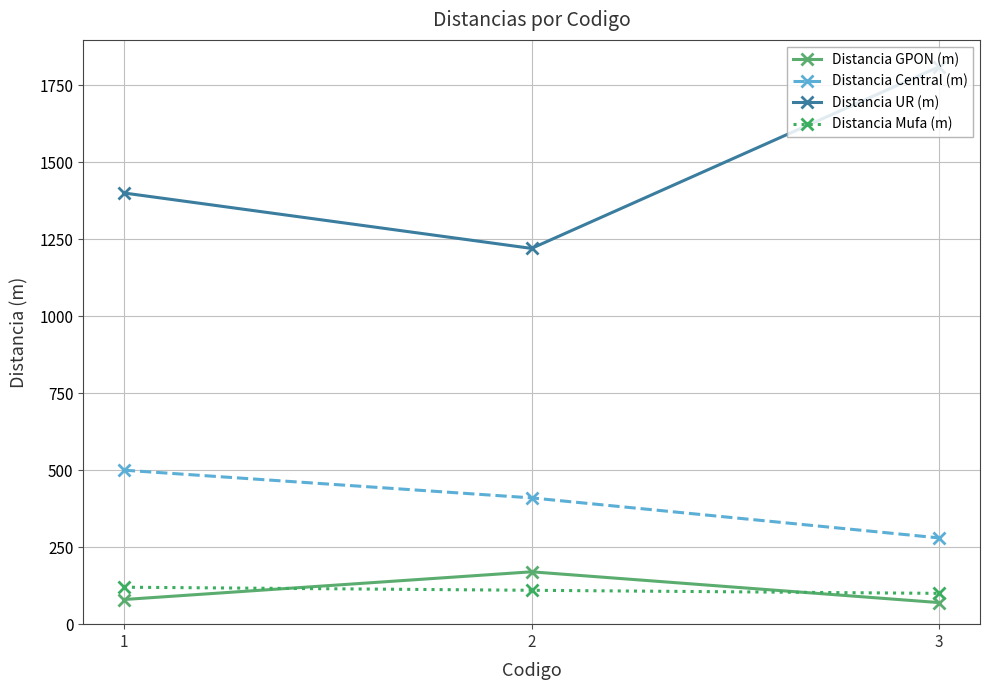

Is the value of Distancia Central (m) at 2 greater than the value of Distancia GPON (m) at 3?

Yes